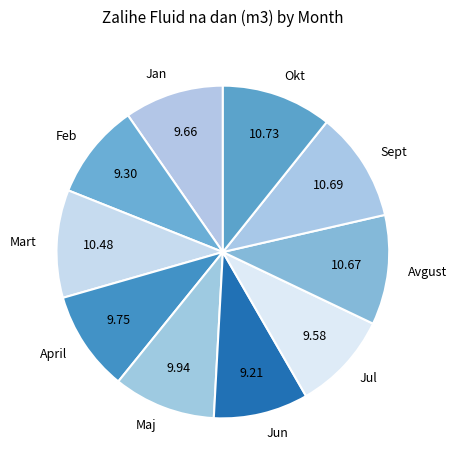

Is there a majority slice in this chart?

No